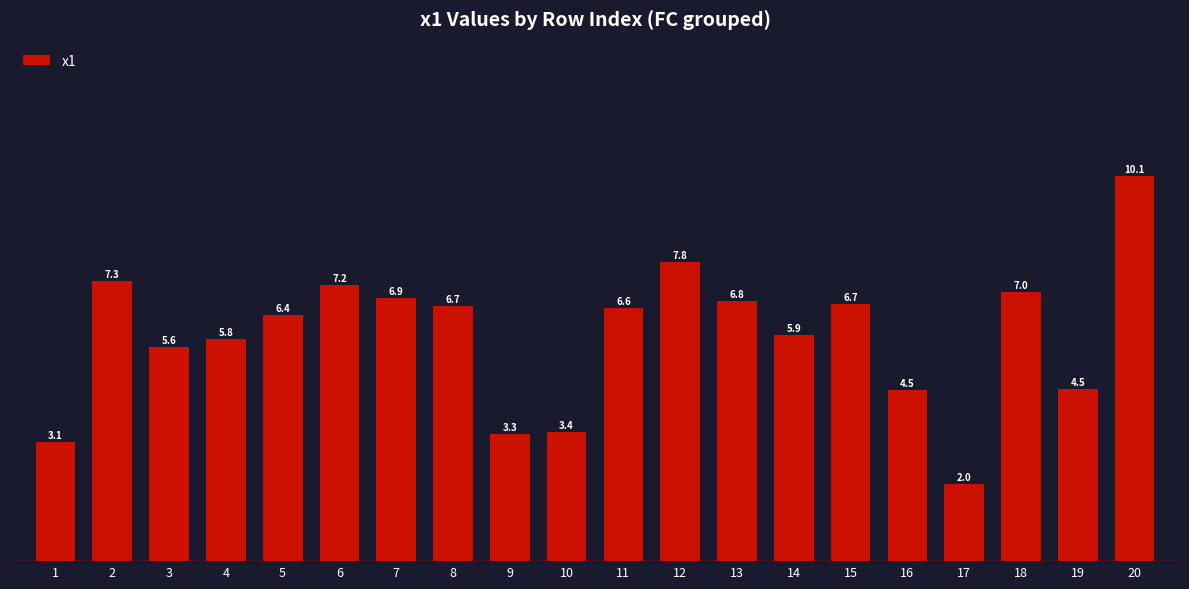

How many data points are less than 6?

9